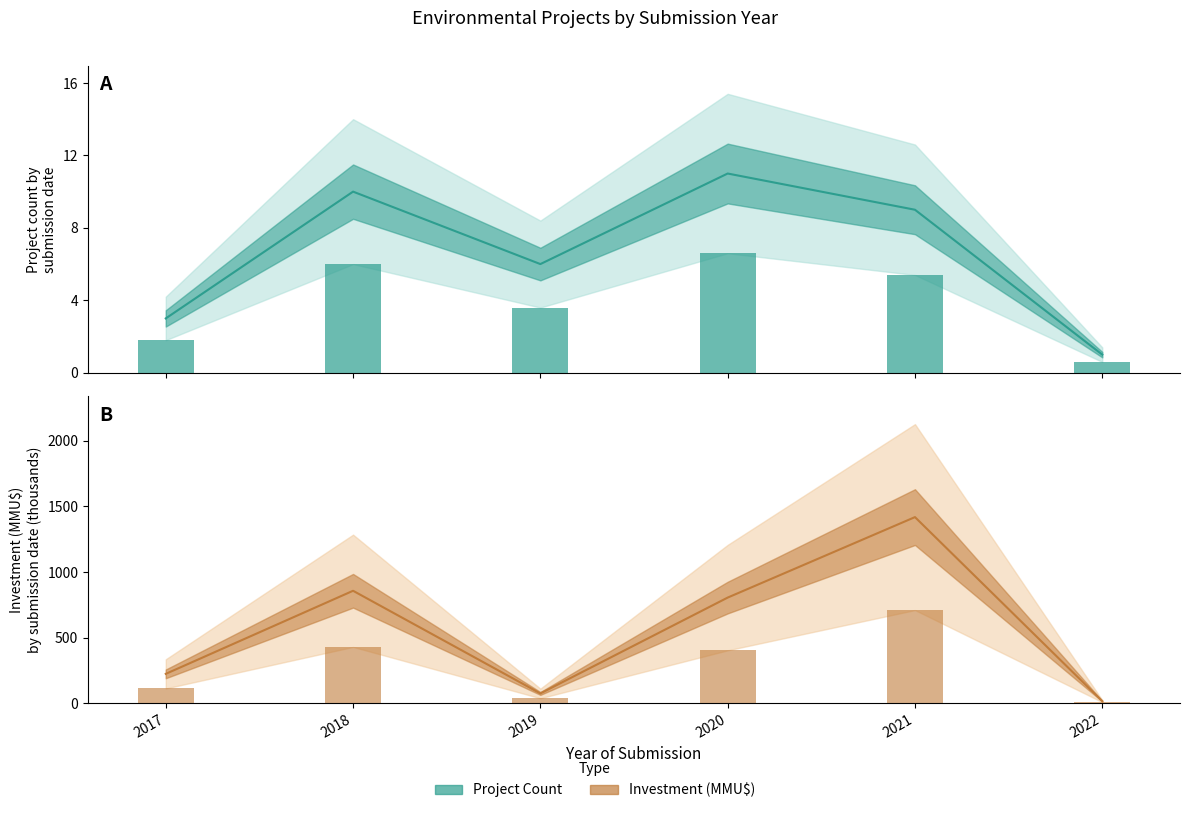

Does the chart contain any negative values?

No